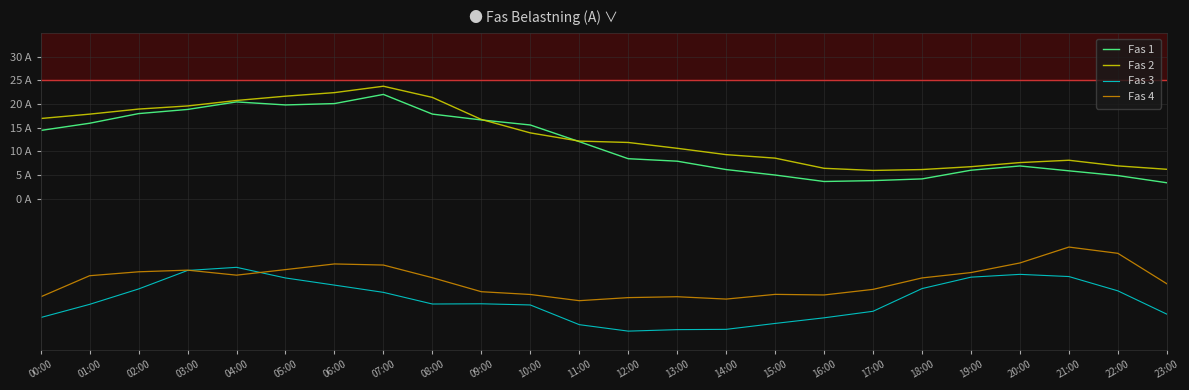

The value of Fas 1 at 04:00 is 11.5. True or false?

False